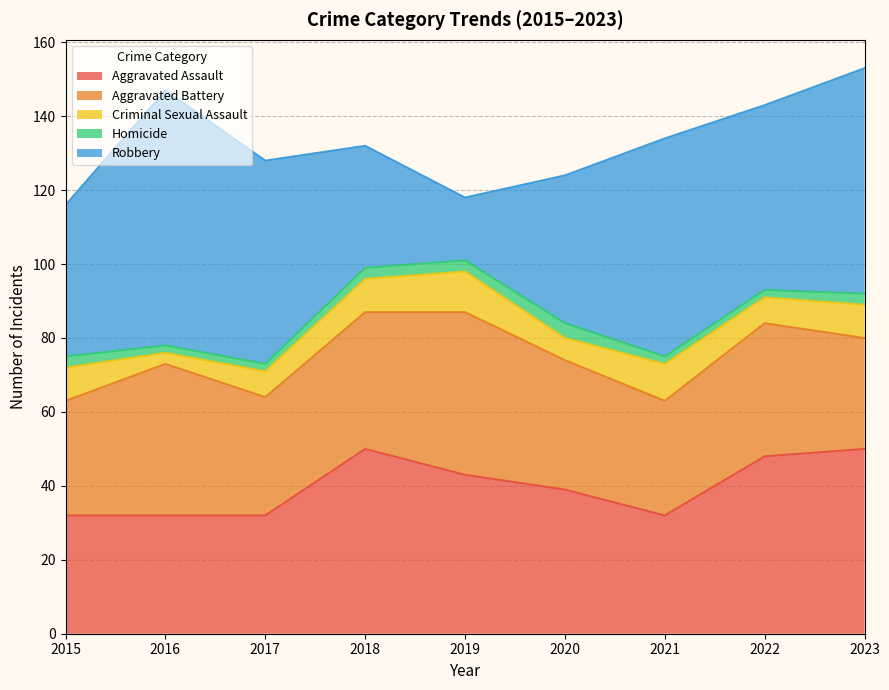

What is the spread (max minus min) of values at 2017?

53